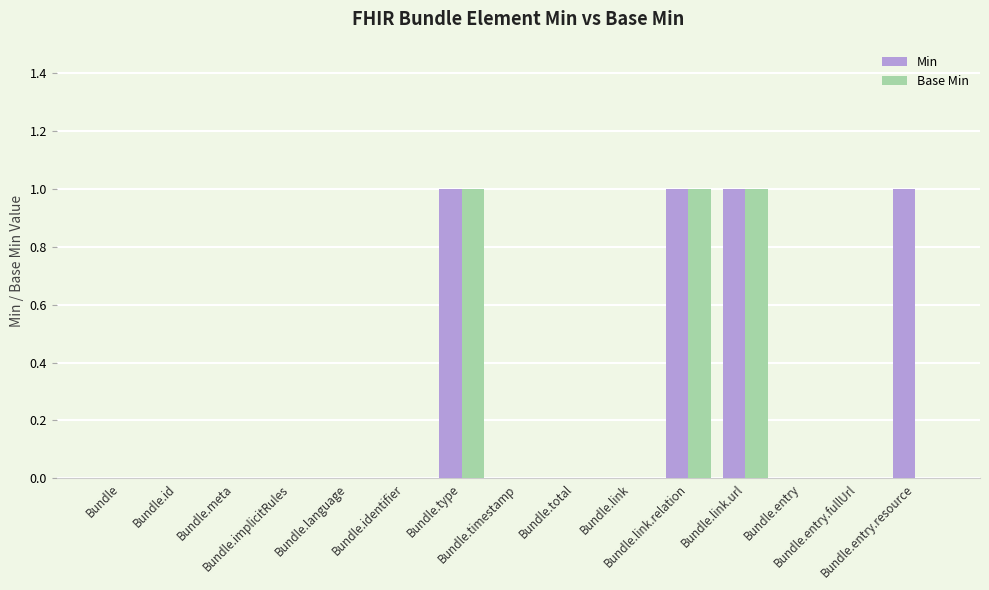

What is the sum of all Min values?

4